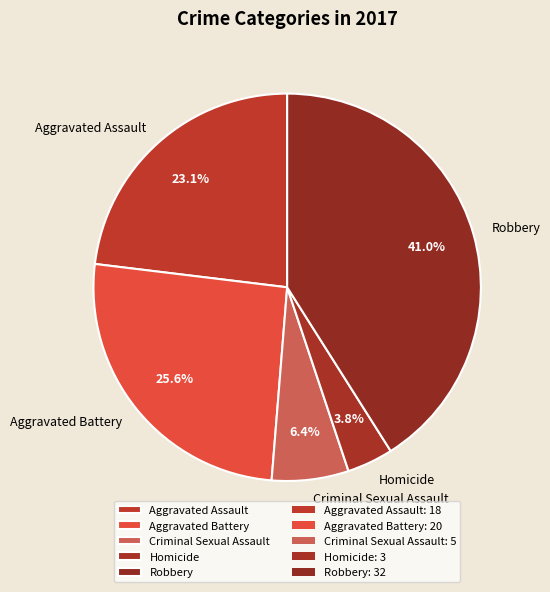

To the nearest percent, what is the difference between the largest and smallest slice percentages?

37%